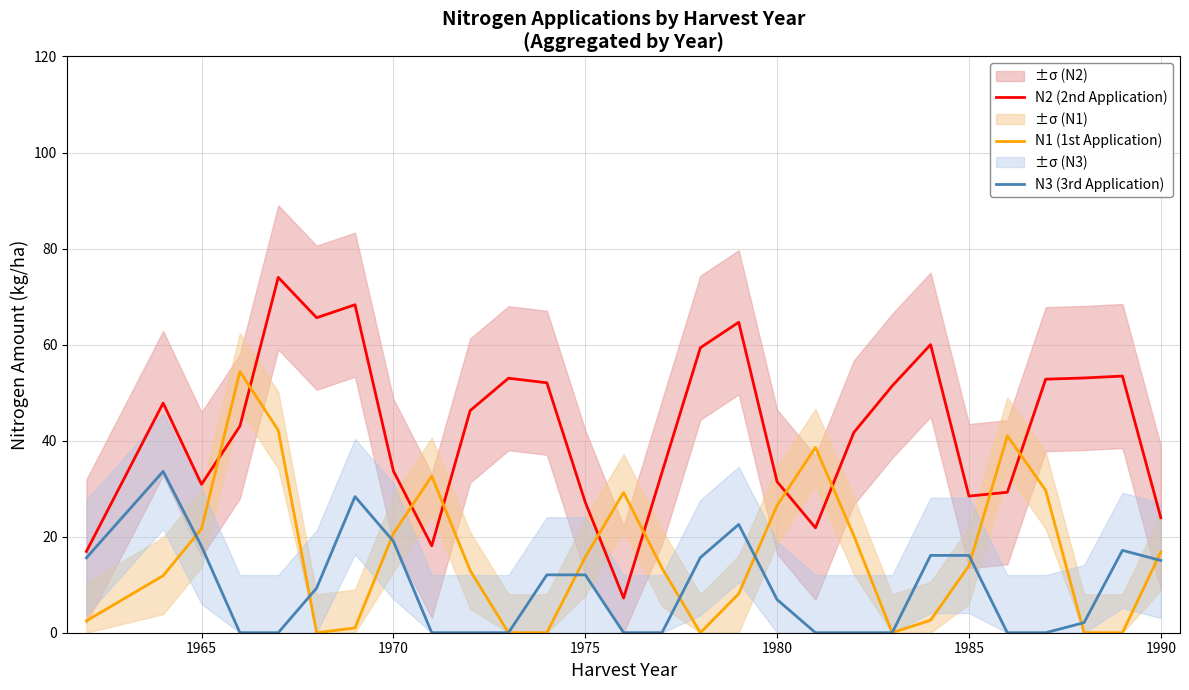

Is it true that N3 (3rd Application) equals 7.2 at 1970?

False